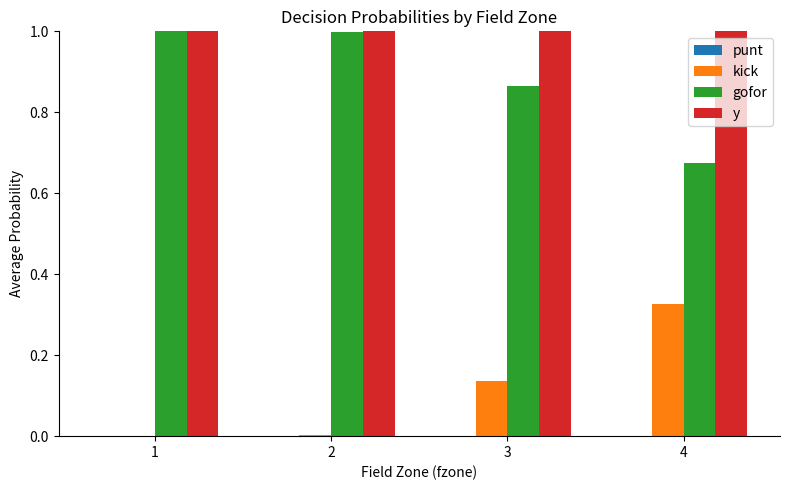

Which has a higher value, 1 or 2?

1